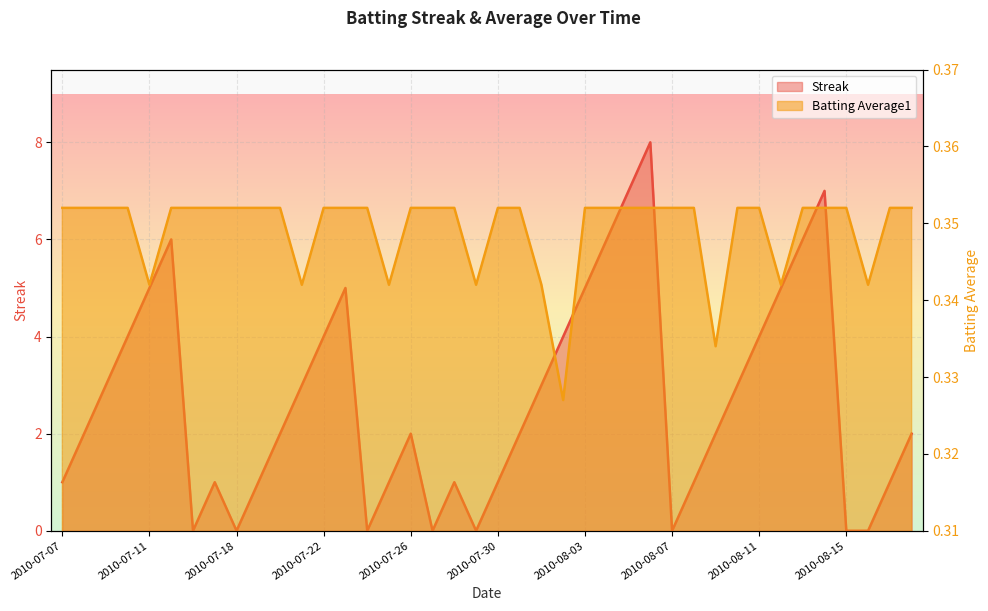

After their last crossing, which series has the higher values: Streak or Batting Average1?

Streak